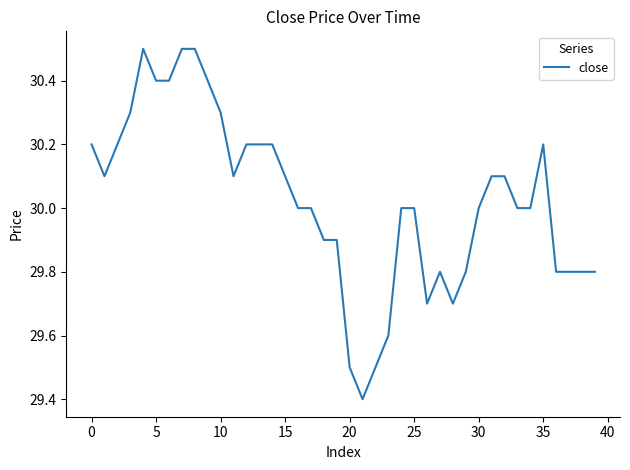

What is the difference between the maximum and minimum values?

1.1